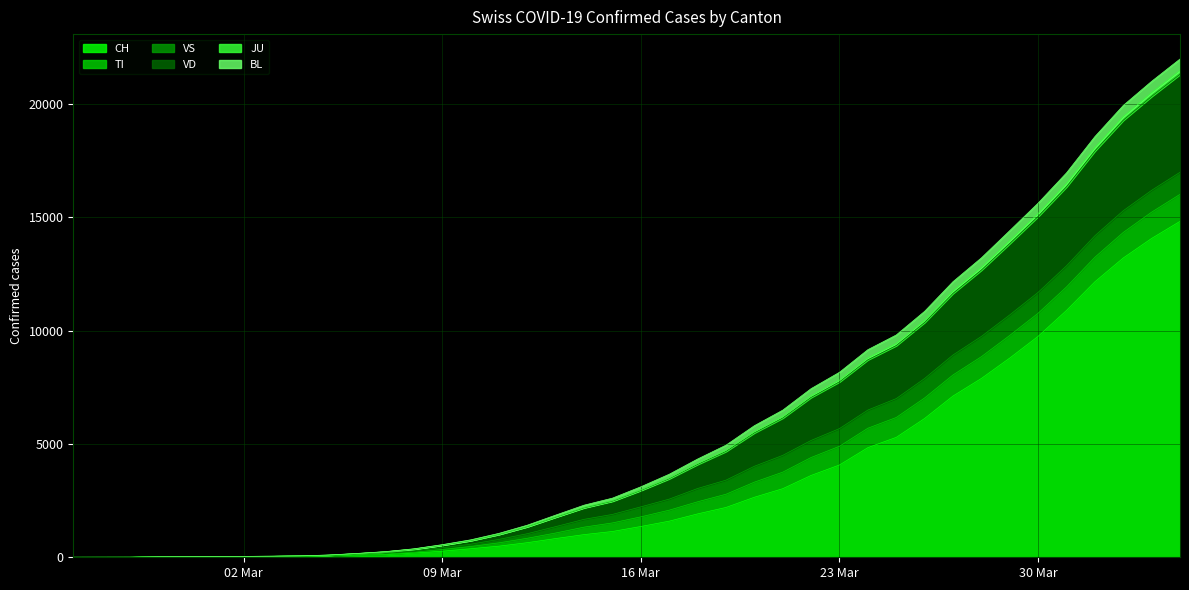

Does the chart display data point markers on the line(s)?

No